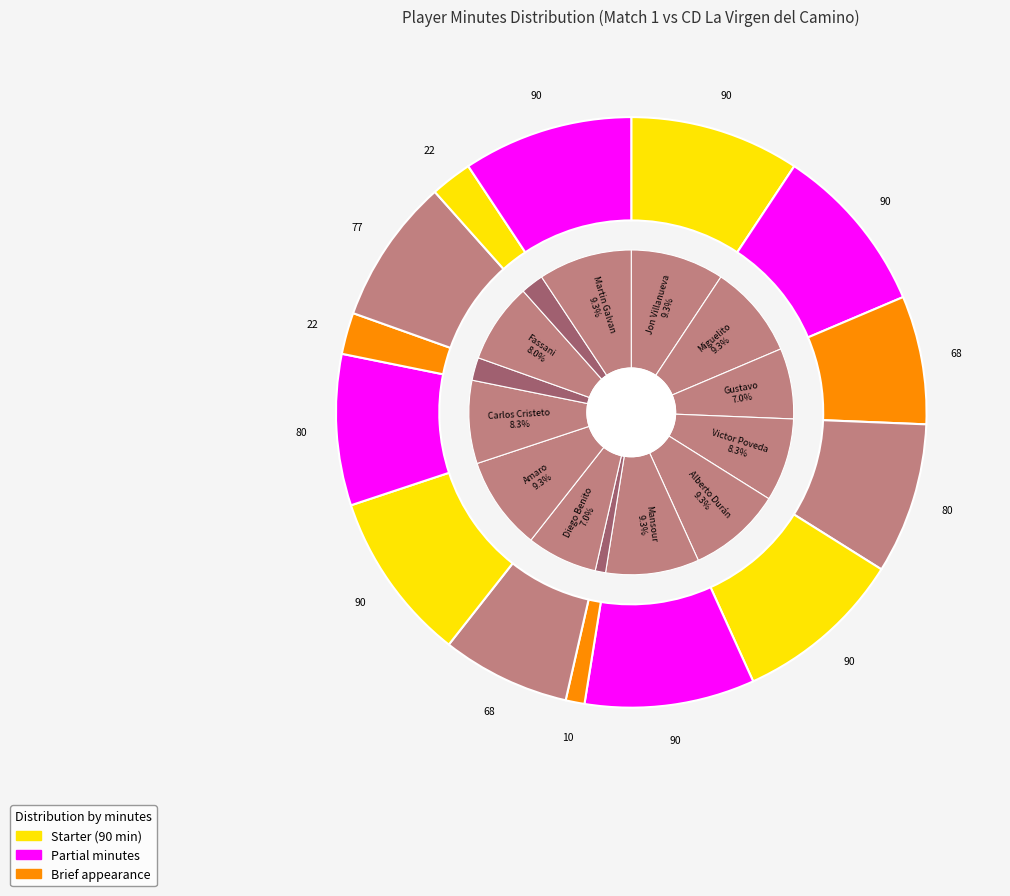

How many slices are in this pie chart?

14